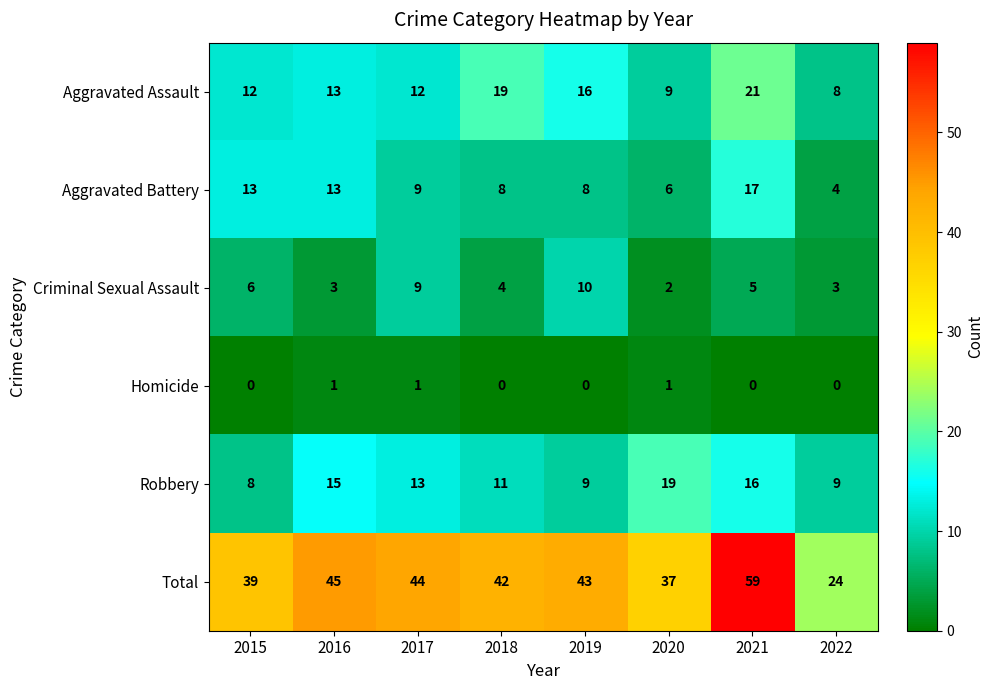

Is it true that Homicide equals 0 at 2015?

True